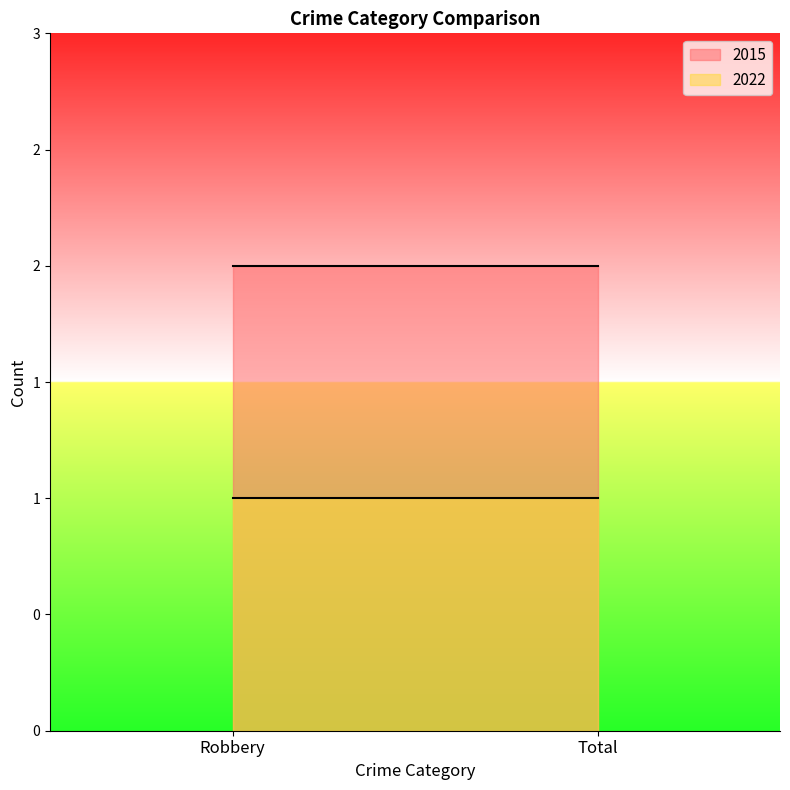

Rank the series by their maximum value, from lowest to highest.

2022, 2015